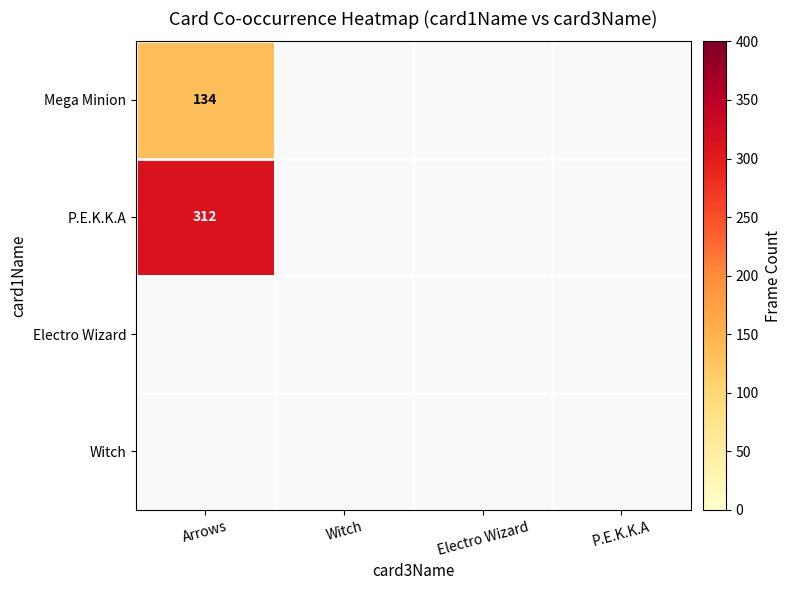

How many Mega Minion values are between 0 and 134?

4